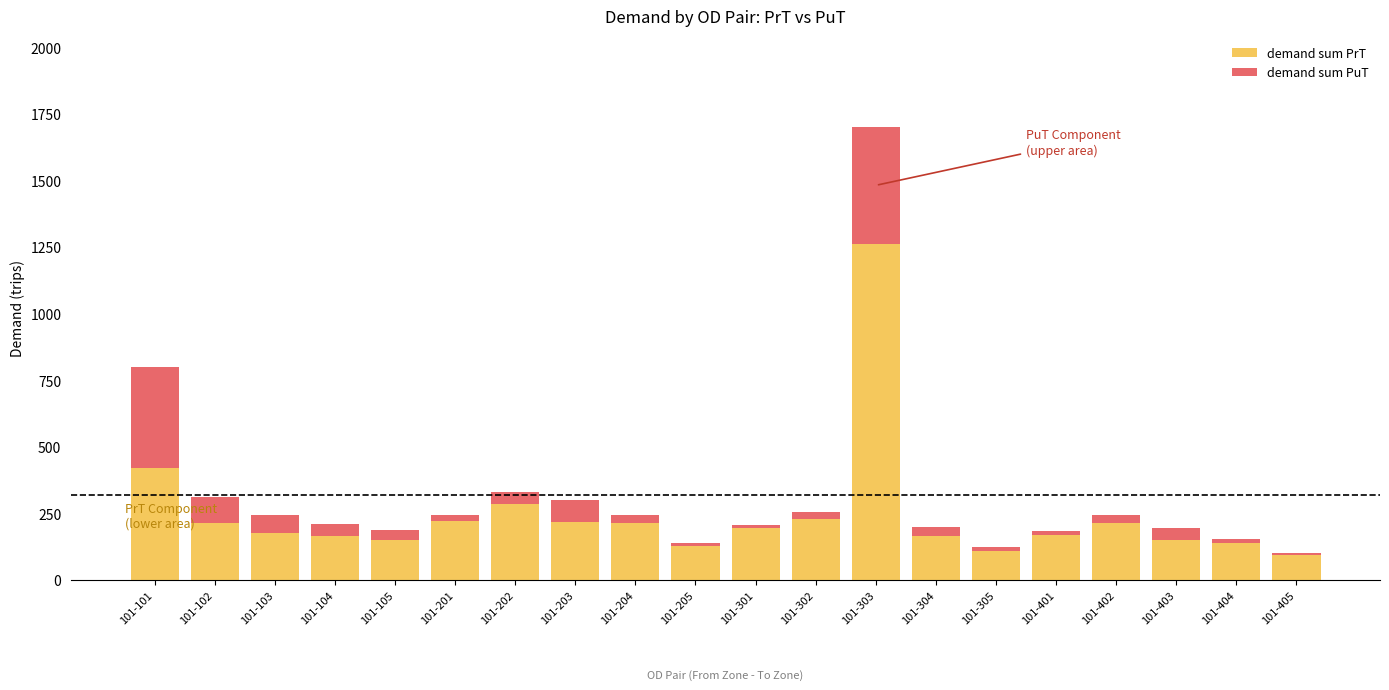

What is the maximum value for demand sum PrT?

1261.4